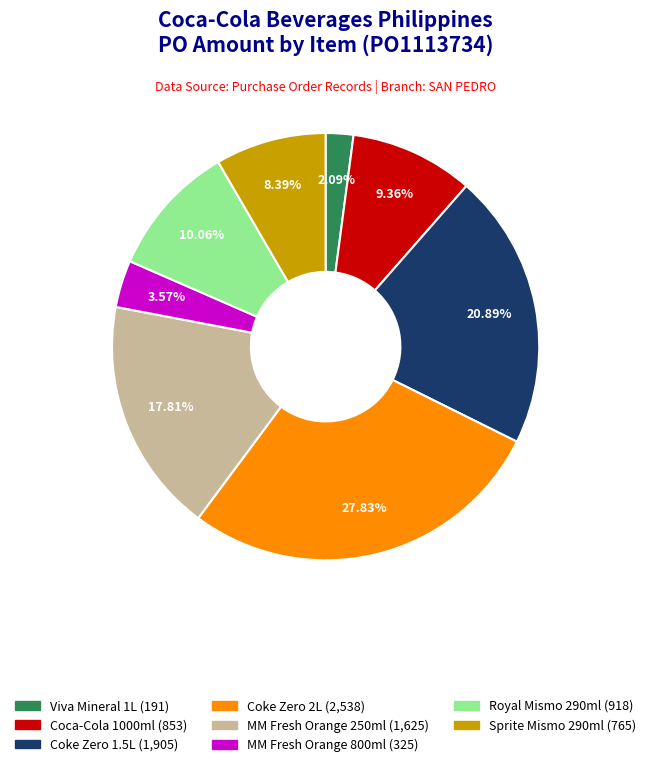

How many segments does this pie chart have?

8